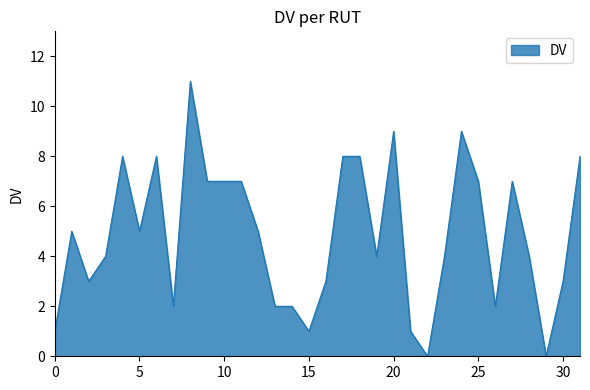

What is the maximum value shown in the chart?

11